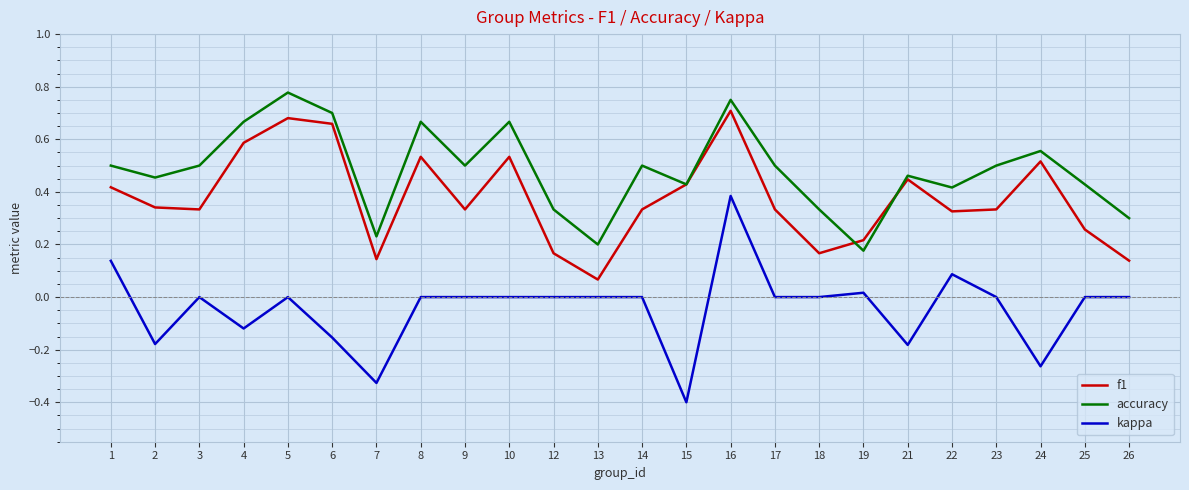

True or false: f1 and kappa cross at least once.

False